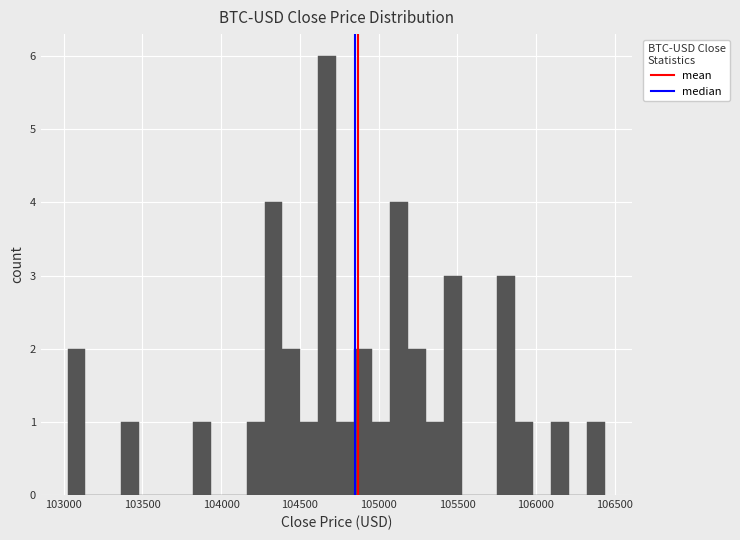

Around what value on the x-axis is the tallest bar? Give the approximate position of its centre, as read against the axis.

104650